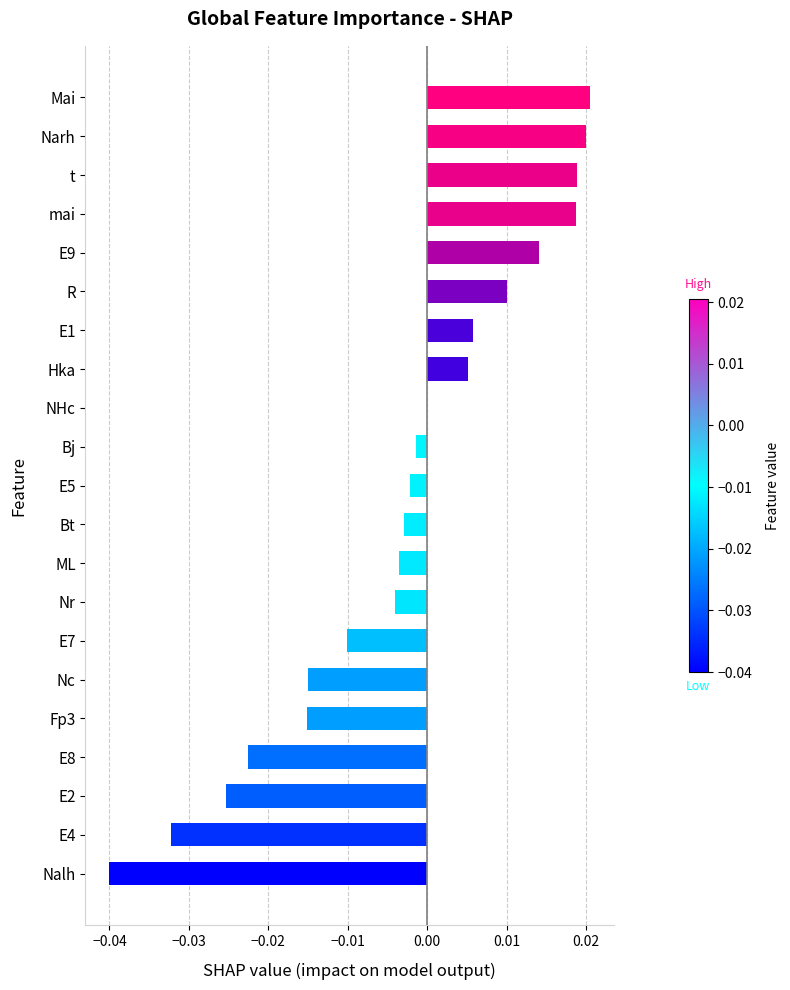

How many distinct data groups are displayed?

1